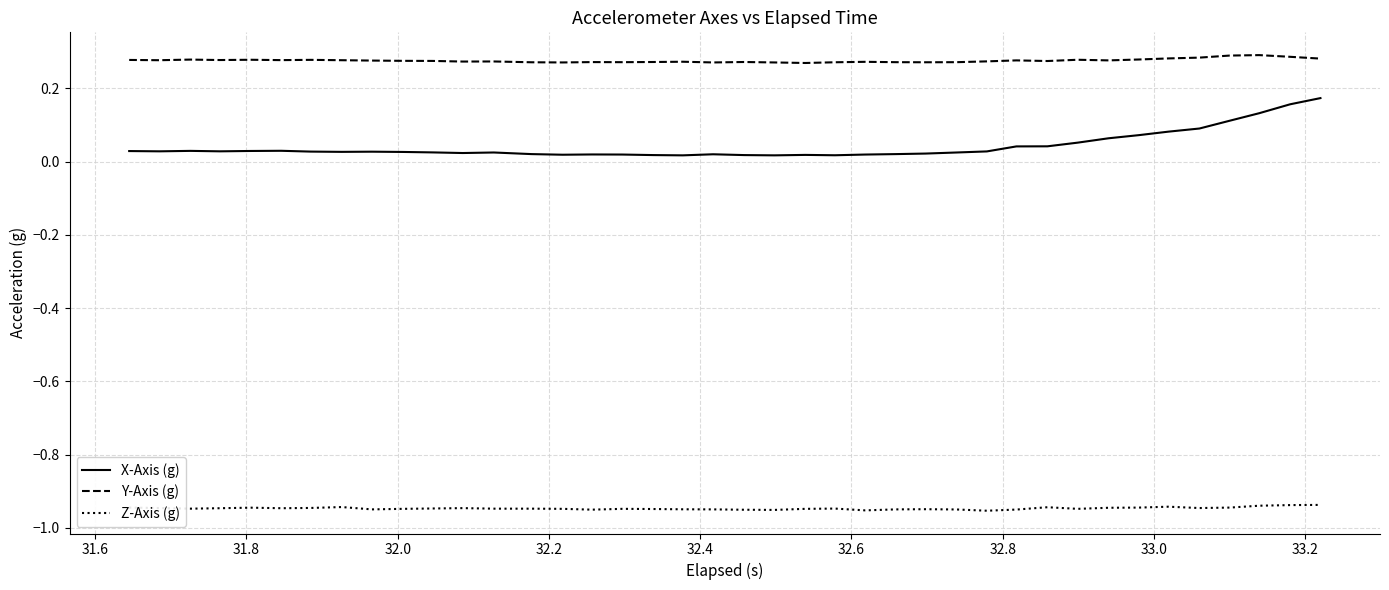

Which series has the largest total across all categories?

Y-Axis (g)